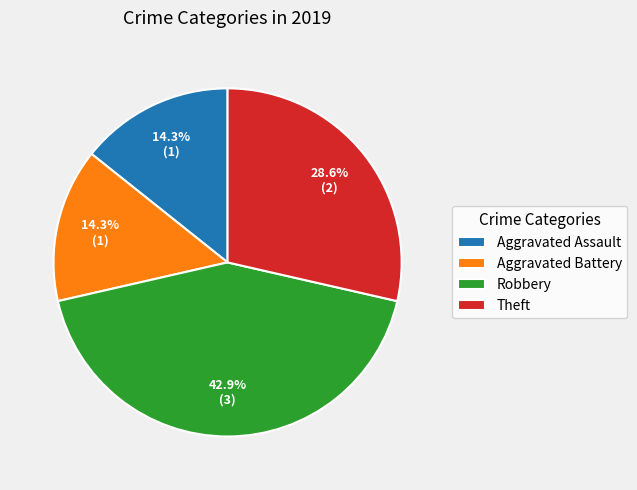

To the nearest percent, what is the difference between the largest and smallest slice percentages?

29%